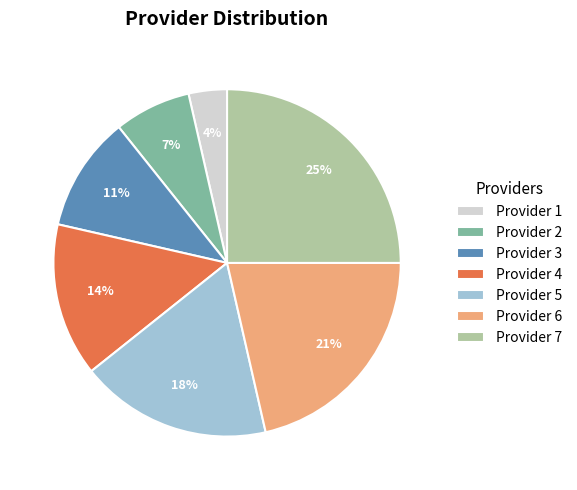

How many slices are in this pie chart?

7